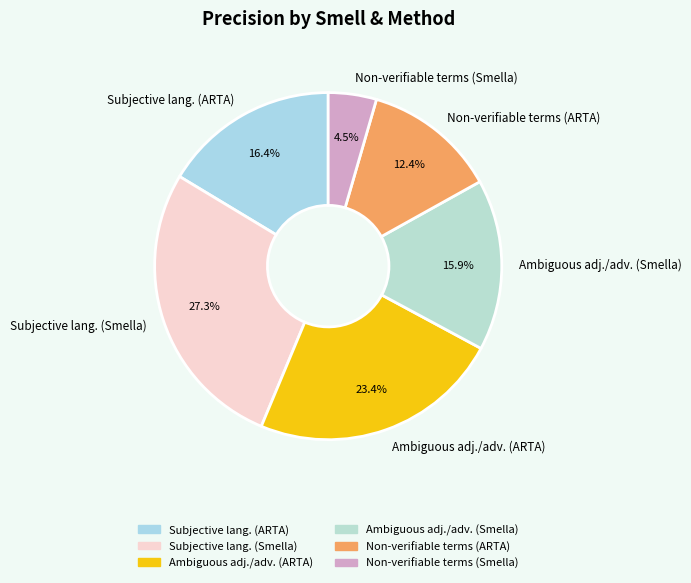

Is the sum of Ambiguous adj./adv. (Smella) and Subjective lang. (ARTA) greater than half?

No